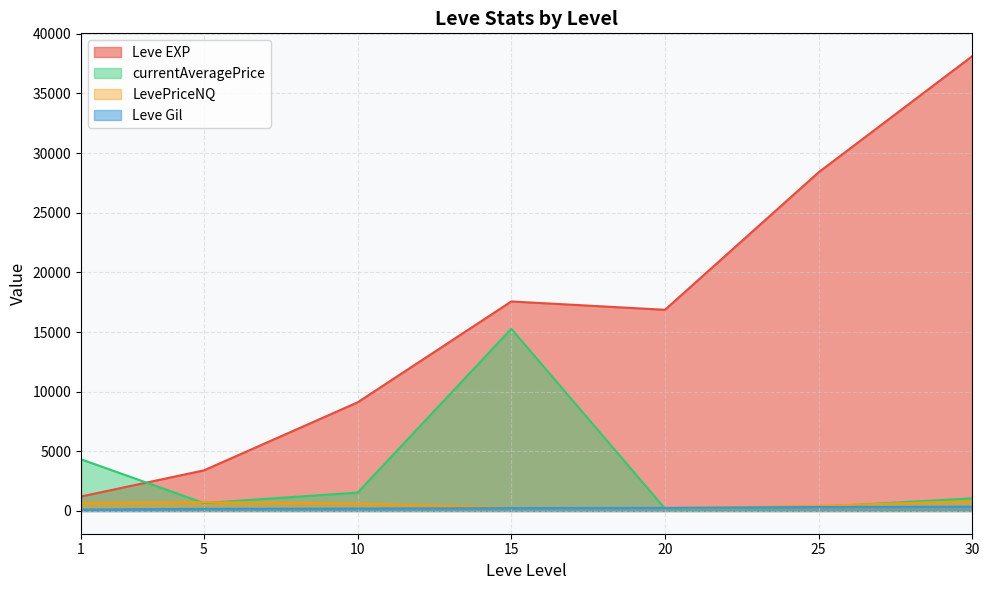

Where is the first local maximum for LevePriceNQ?

1